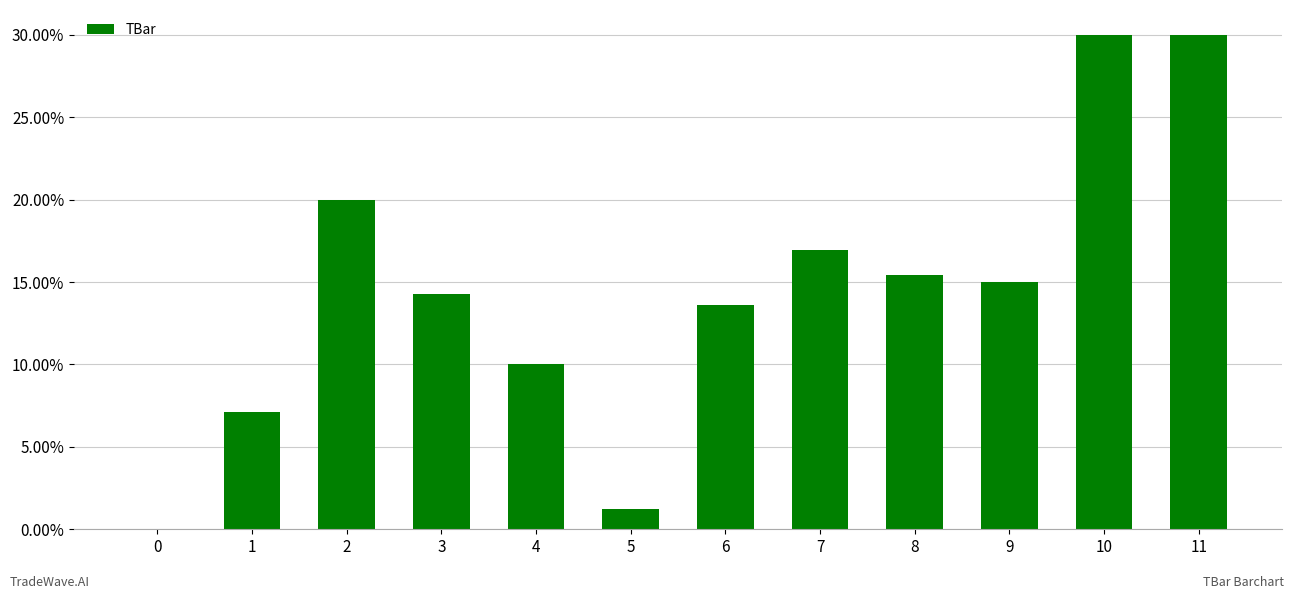

What is the change in value from 0 to 11?

+30.0